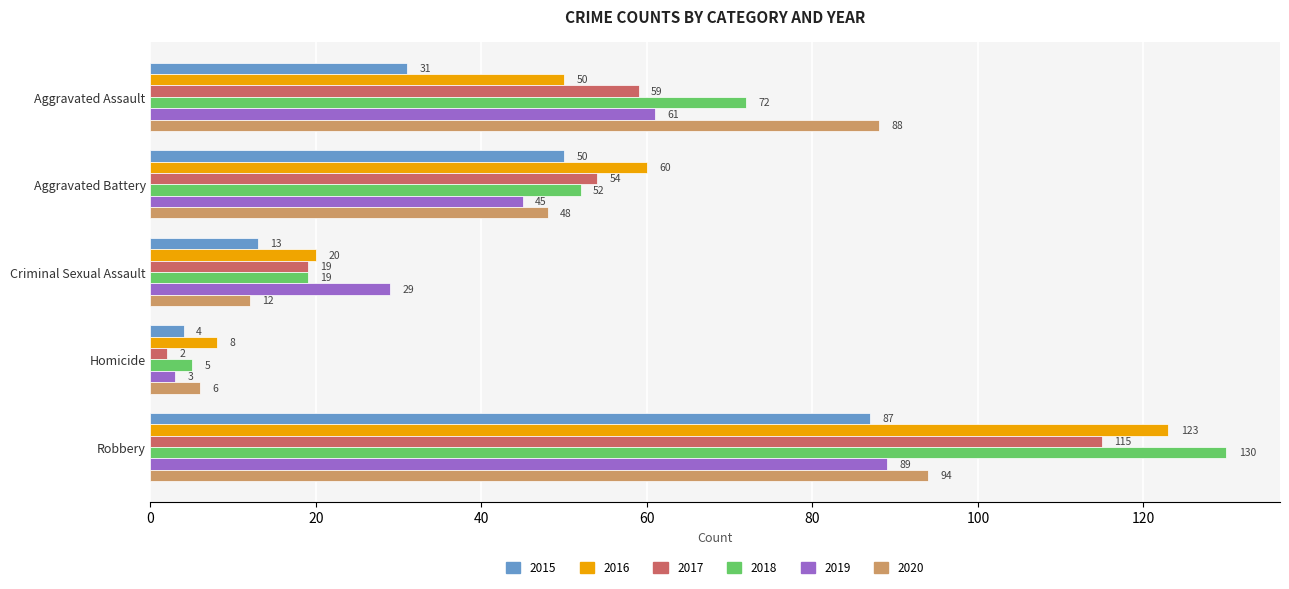

What value does the 2016 series have at Homicide?

8